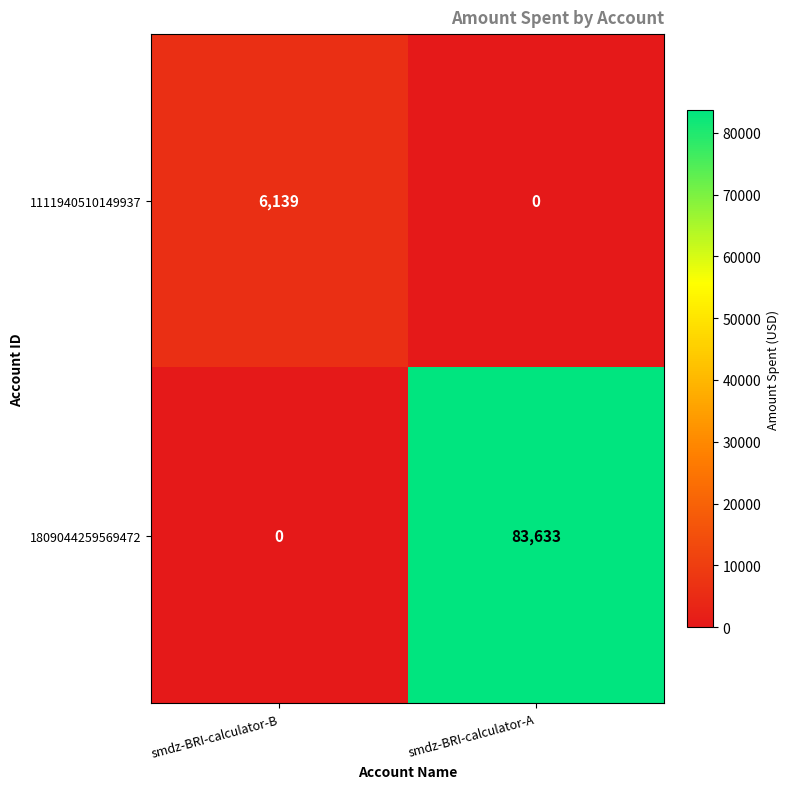

Is it true that 1111940510149937 equals -3261 at smdz-BRI-calculator-A?

False